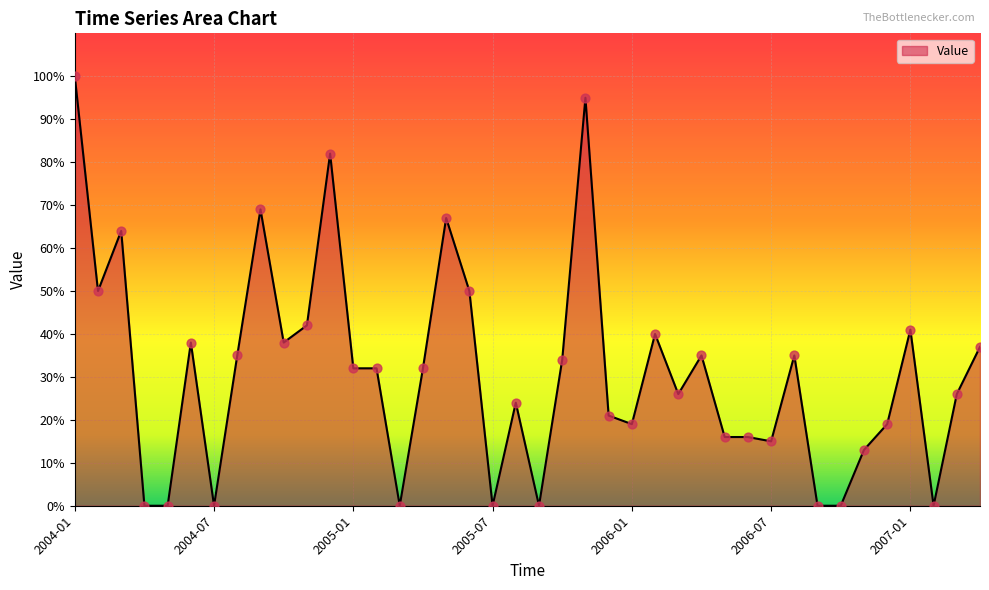

What is the difference between the maximum and minimum values?

100